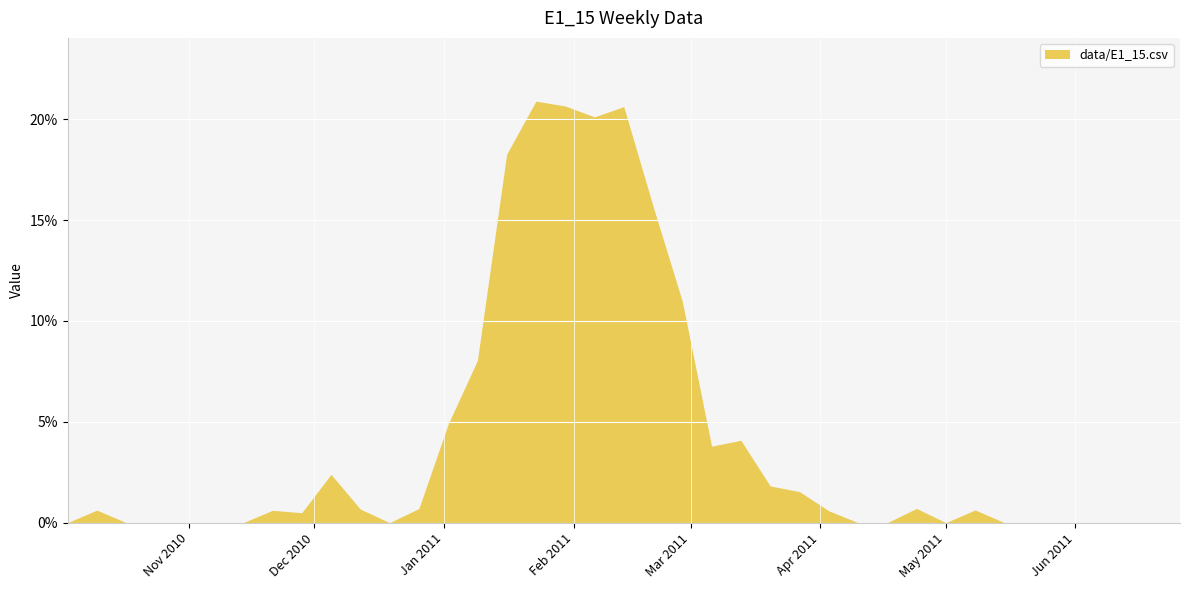

What is the label of the 3rd point from the left?

2010-10-17